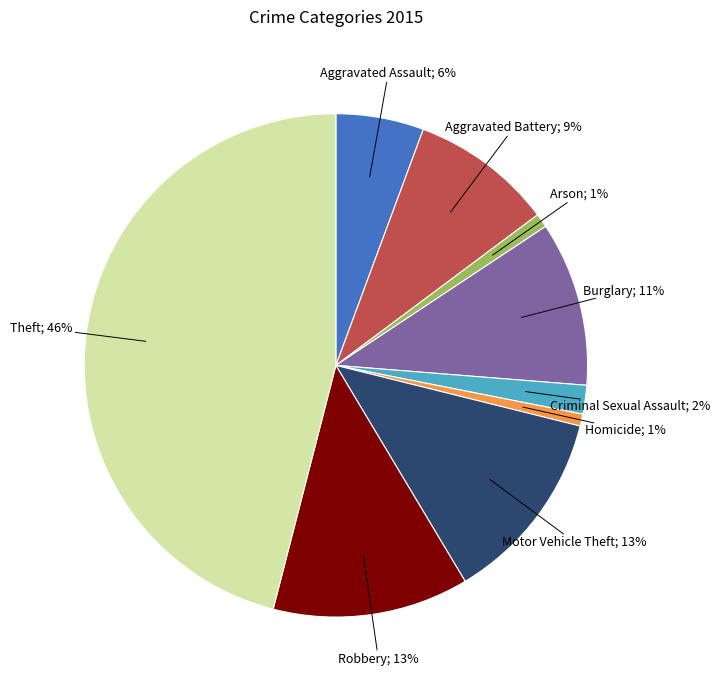

Is there any slice that represents more than half of the pie?

No